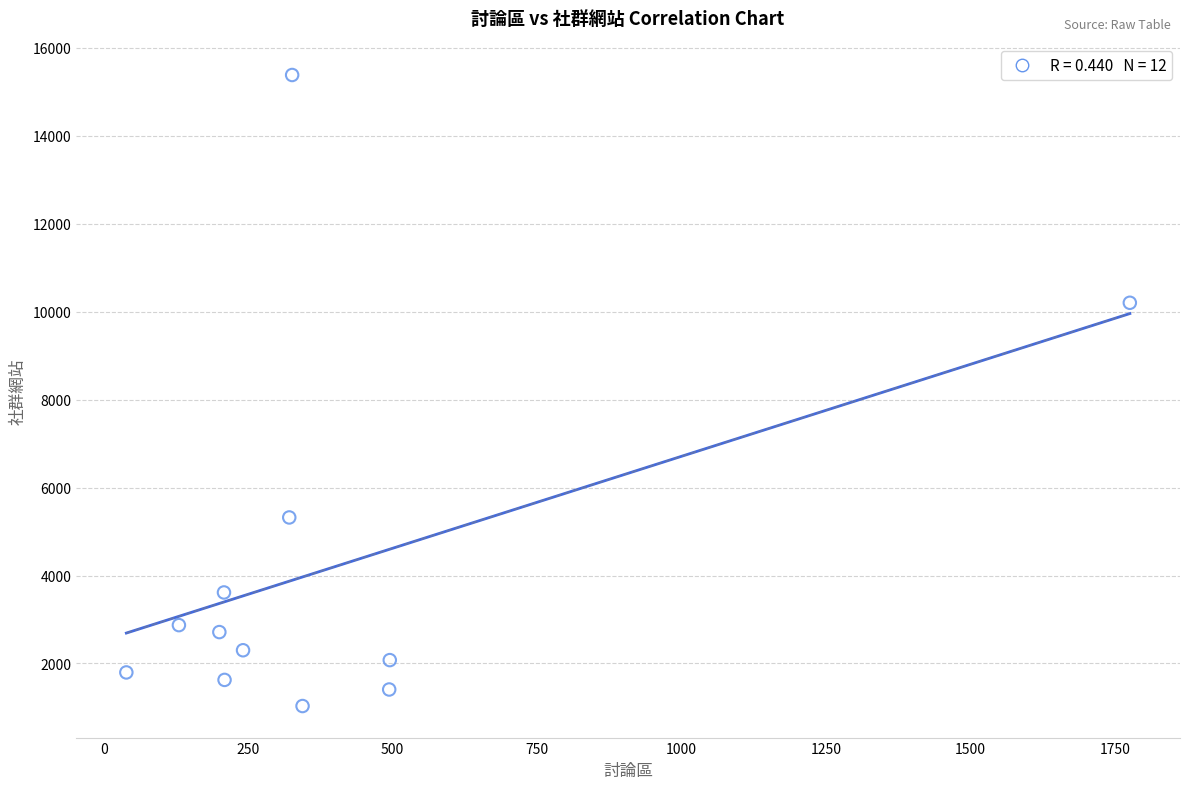

What Y value in the scatter plot is closest to 8205?

10200